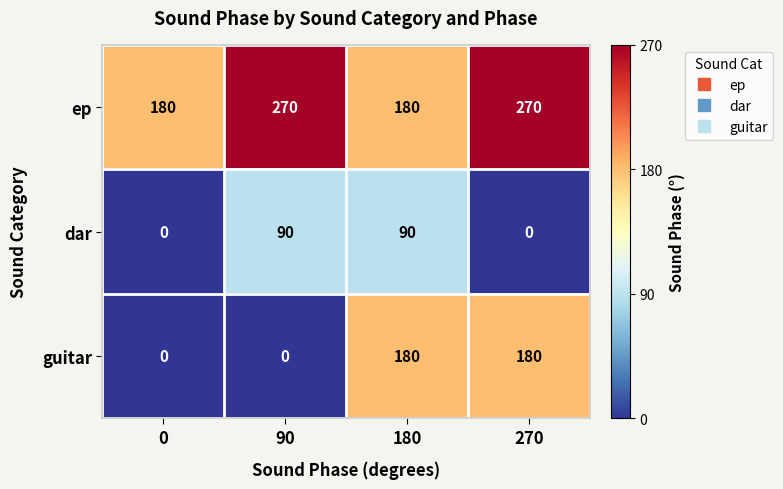

Which series has the largest range (max minus min)?

guitar